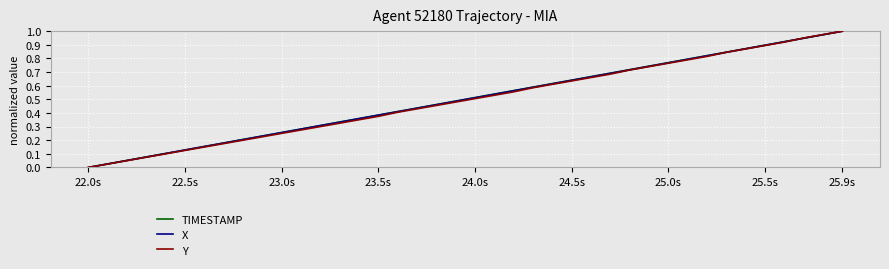

What is the value of the Y point at the 13th from the left?

0.3